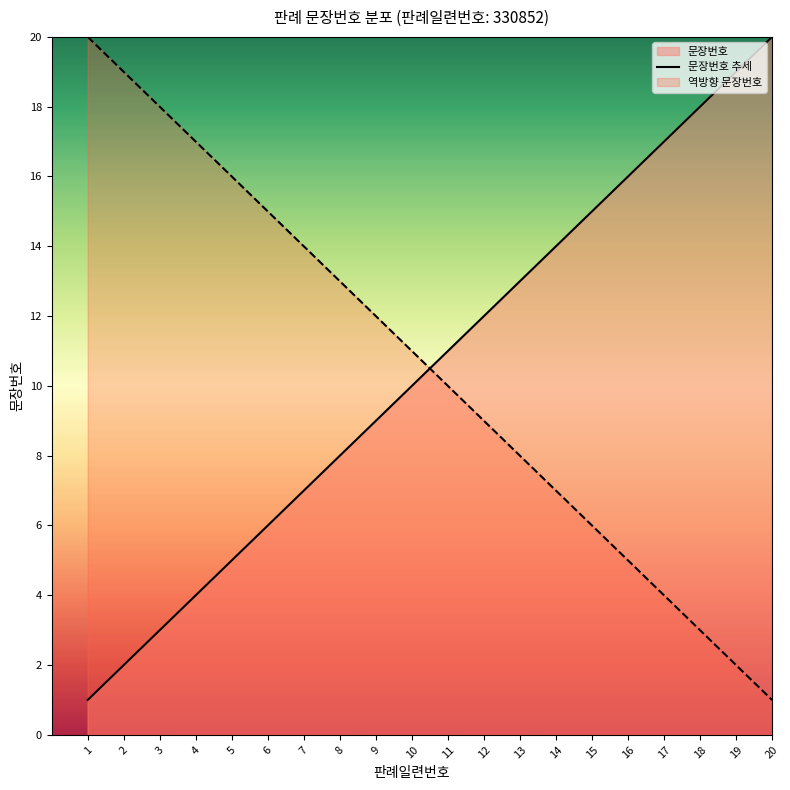

Reading left to right, what are all the values shown in this chart?

1	2	3	4	5	6	7	8	9	10	11	12	13	14	15	16	17	18	19	20